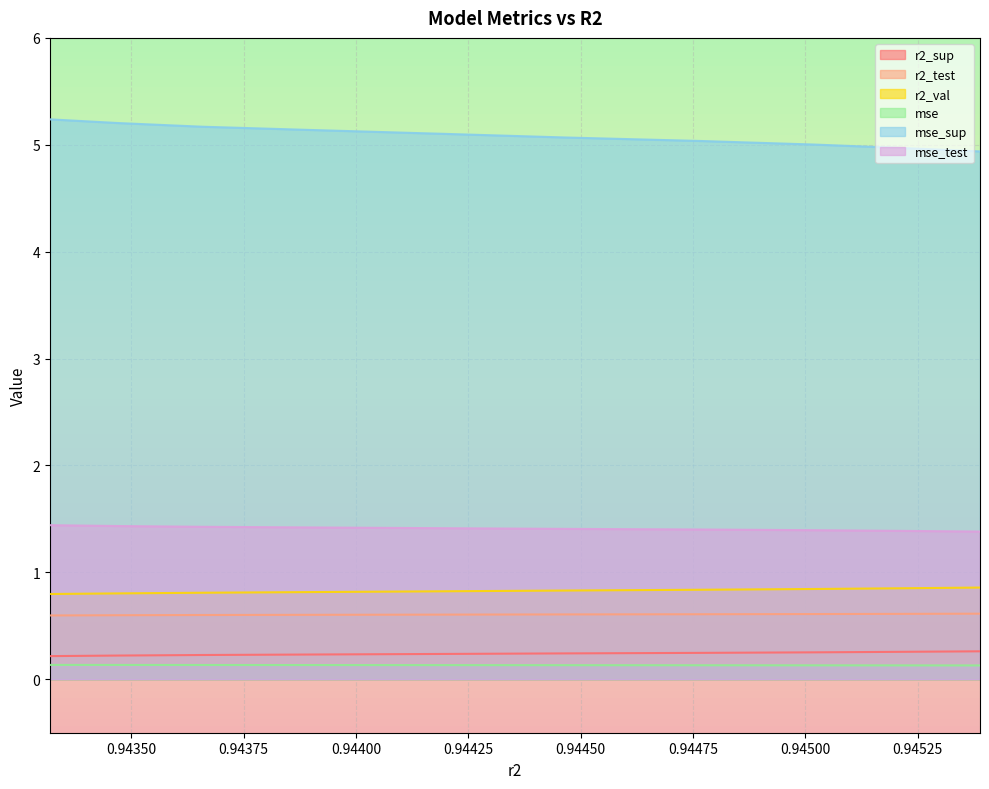

Which series has the widest spread of values?

mse_sup